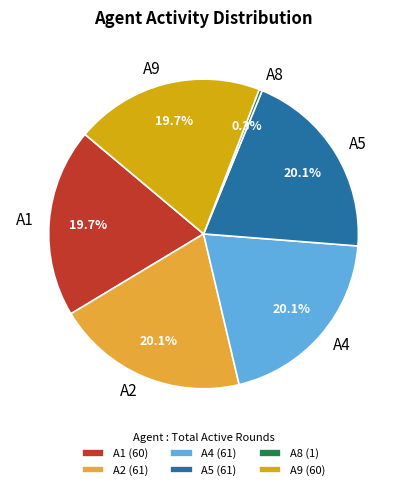

Is there a majority slice in this chart?

No